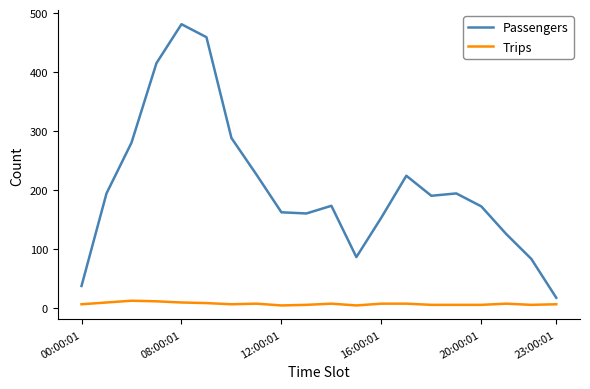

Which series has the widest spread of values?

Passengers